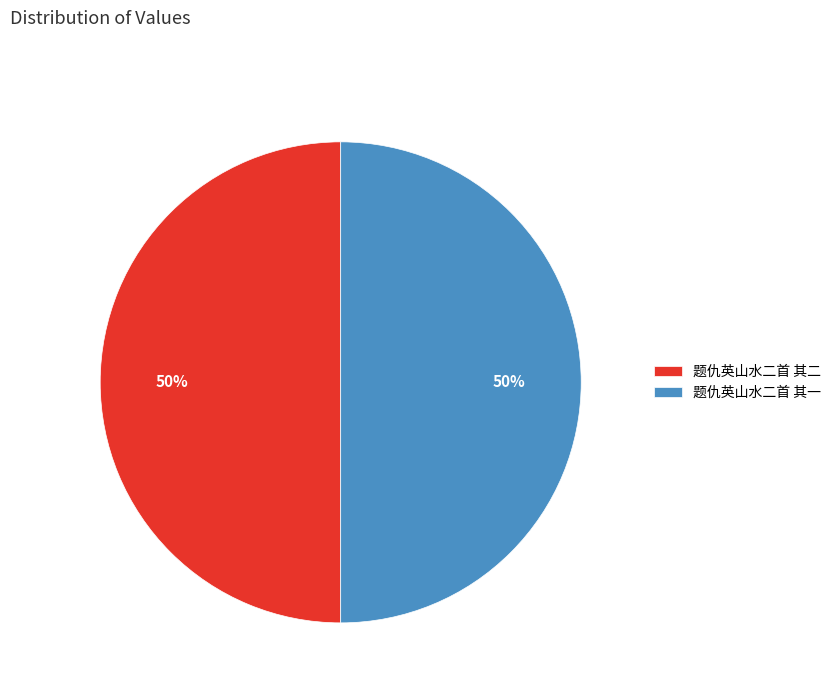

To the nearest percent, what percentage of the pie is 题仇英山水二首 其二?

50%